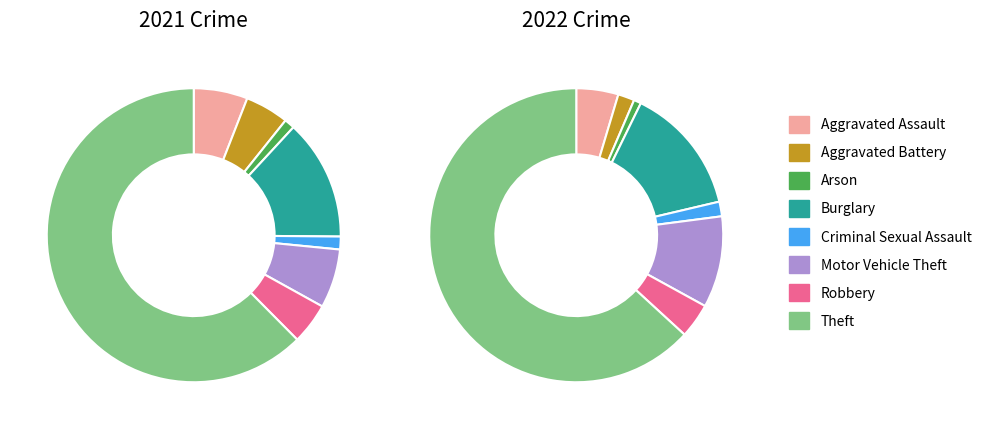

What percentage is NOT represented by 3?

86.7%